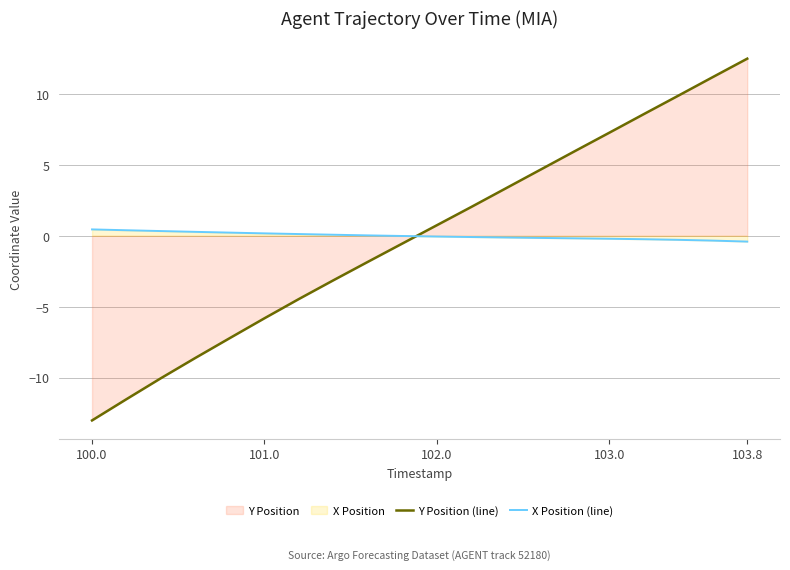

What is the approximate value of Y Position (line) at 103.0?

7.3